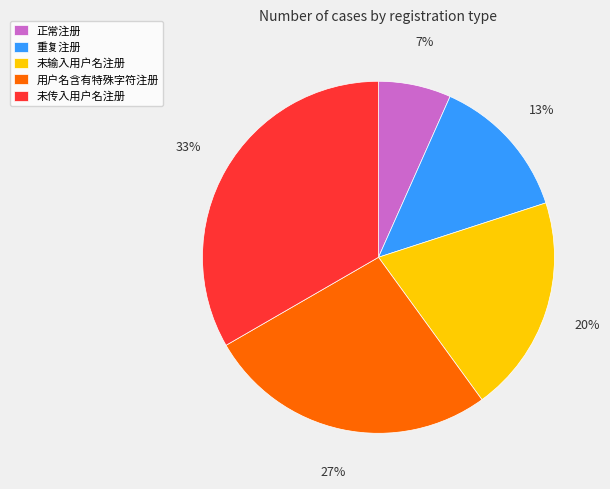

Is there a majority slice in this chart?

No